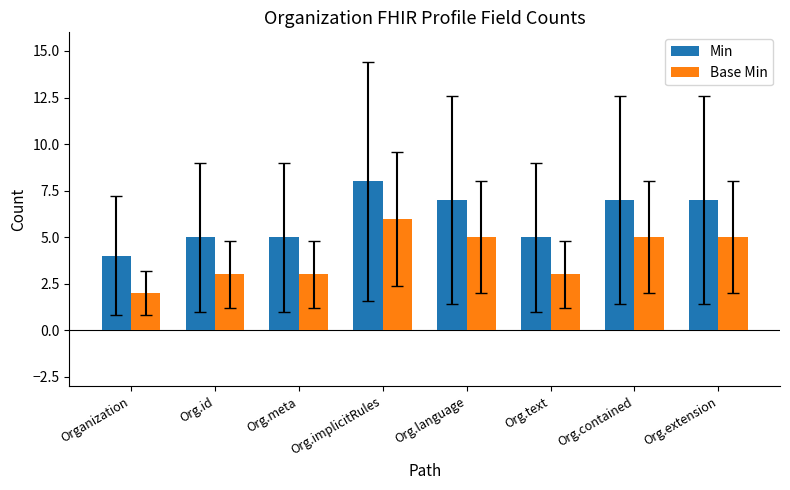

Rank the series at Org.id from lowest to highest value.

Base Min, Min